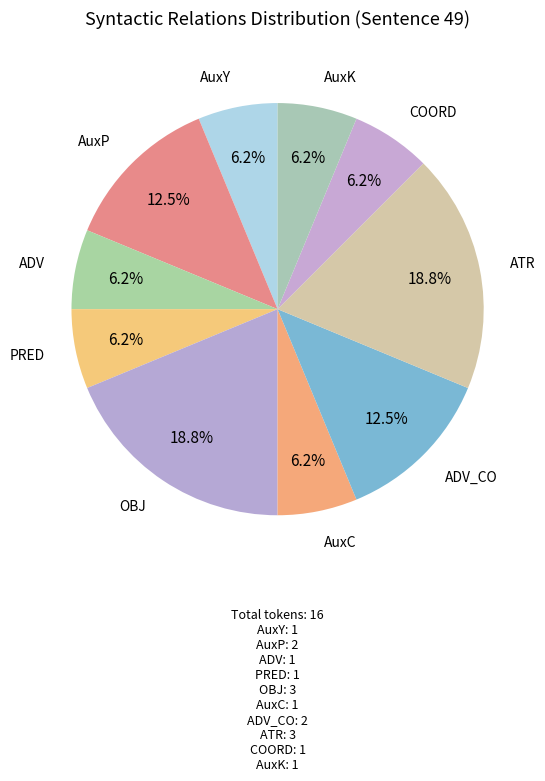

Is it true that ATR is 19% of the pie?

True